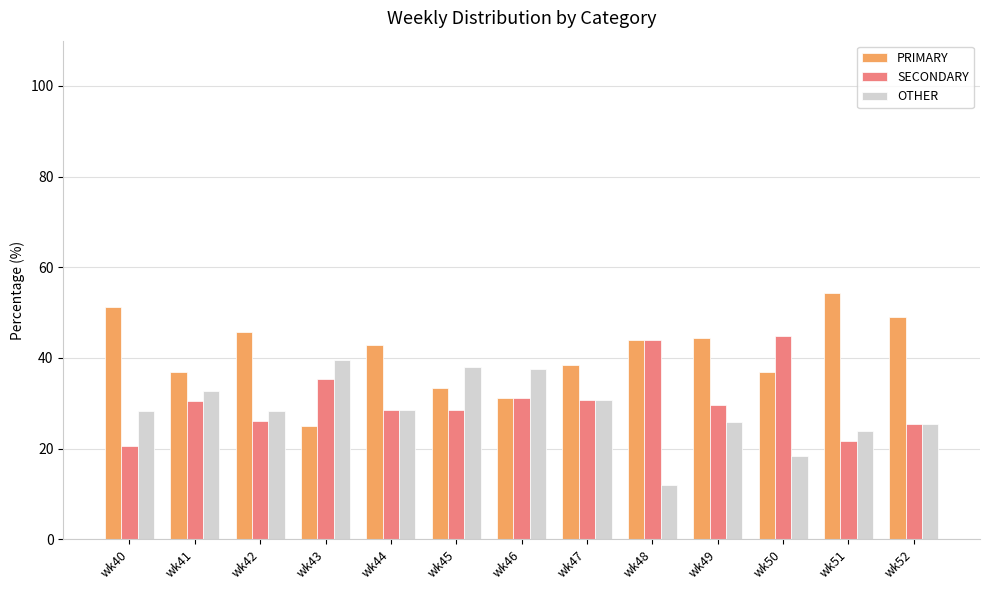

At how many categories does at least one series exceed 19?

13